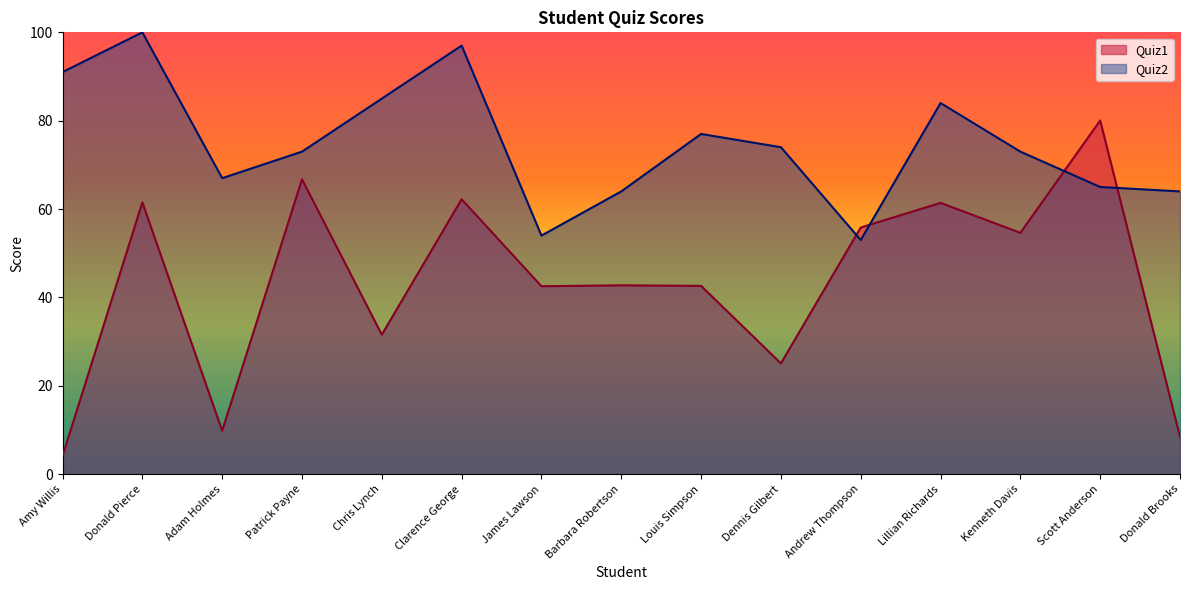

Is it true that Quiz2 equals 33.8 at Barbara Robertson?

False